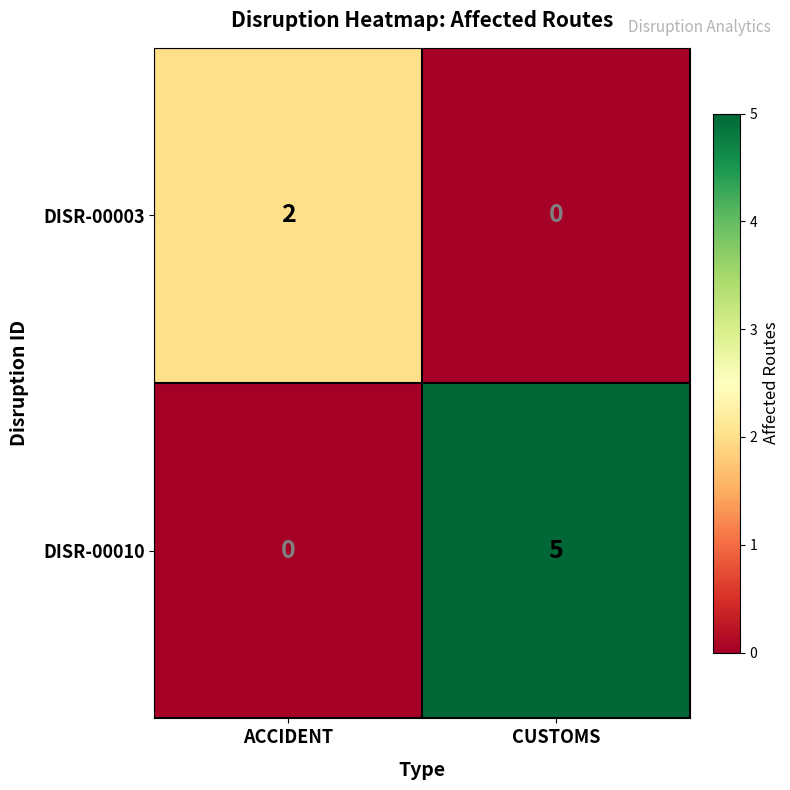

Reading left to right, extract all data points from this chart.

DISR-00003: ACCIDENT=2	CUSTOMS=0
DISR-00010: ACCIDENT=0	CUSTOMS=5